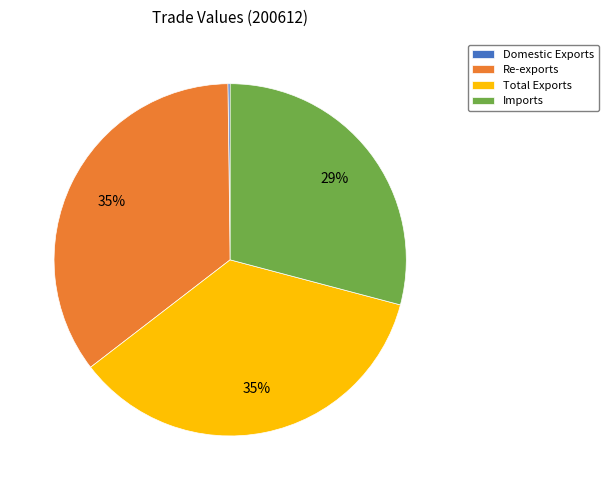

To the nearest percent, what is the average slice percentage?

25%